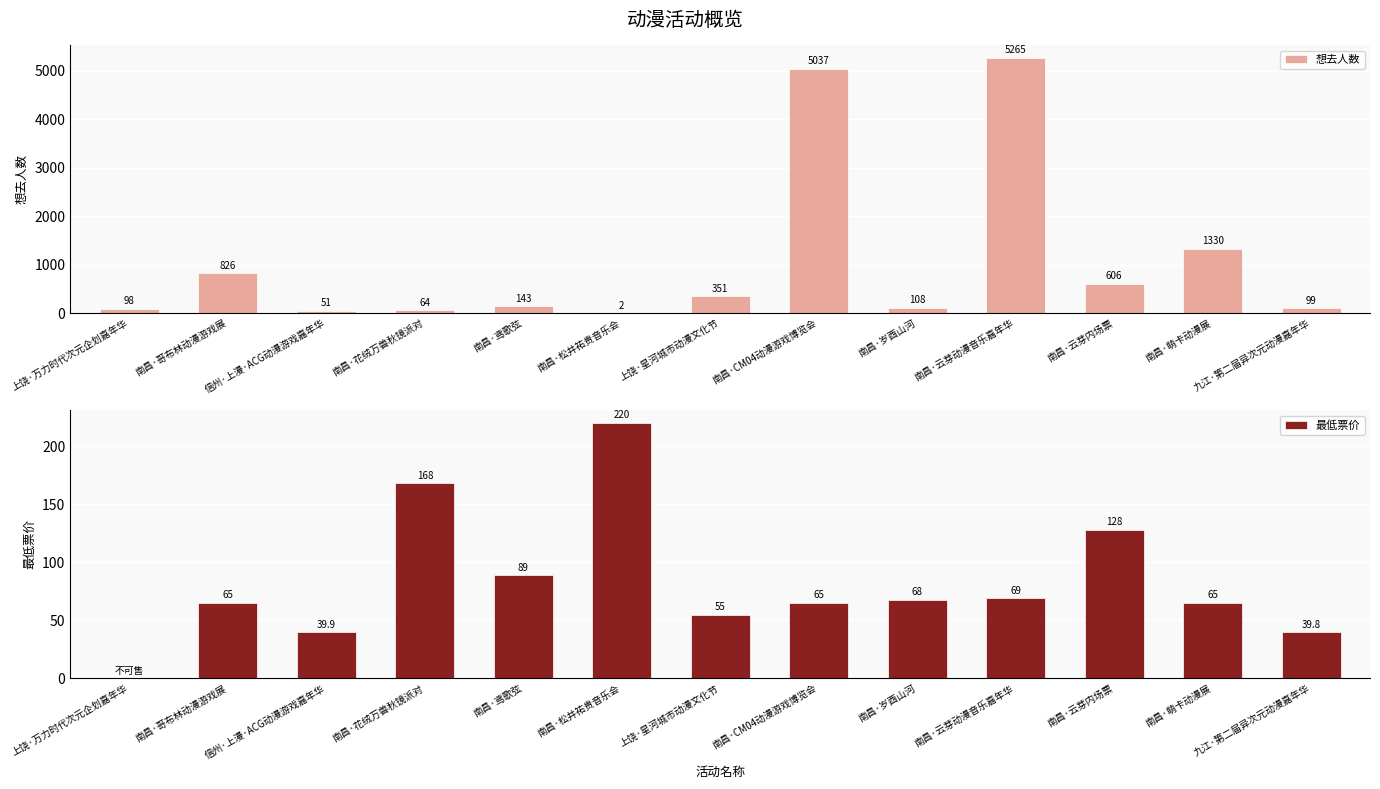

Where does the 最低票价 series first go above 65?

南昌·花绒万兽秋镜派对